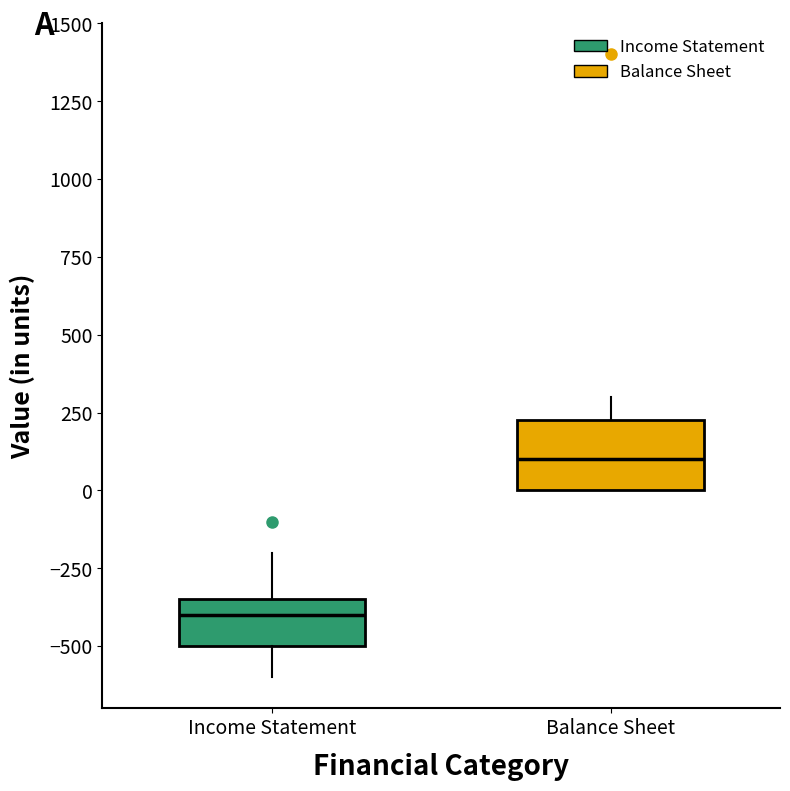

Which box has the lowest median line?

Income Statement